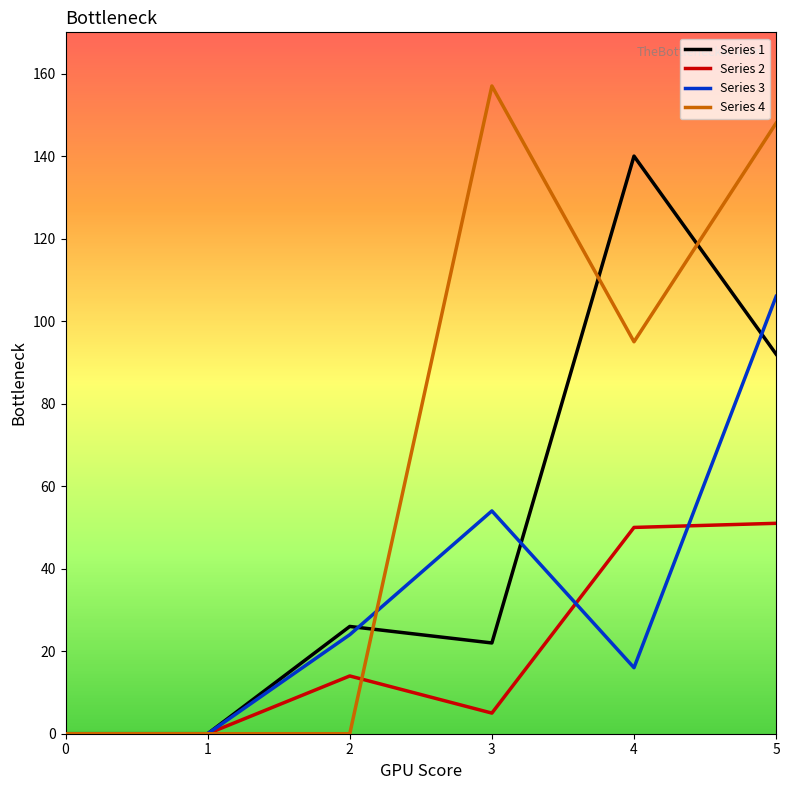

Which series has the largest range (max minus min)?

Series 4